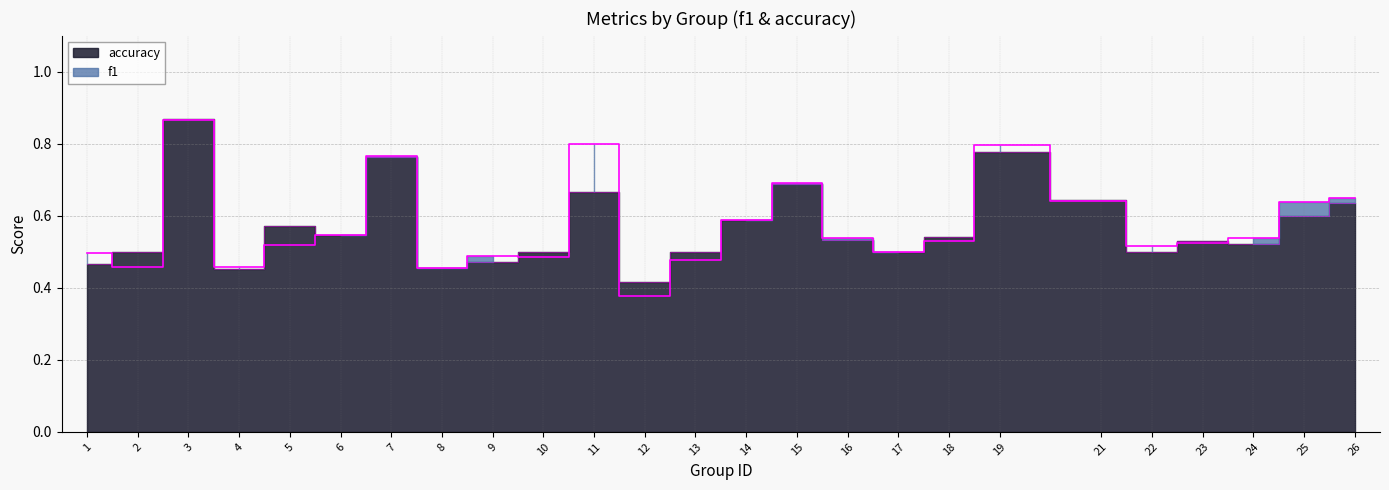

How many interior local peaks does the accuracy series have?

7